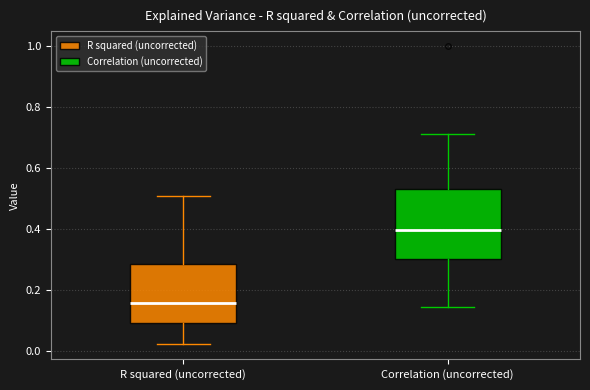

Comparing the boxes themselves (not the whiskers), which one is the tallest?

Correlation (uncorrected)